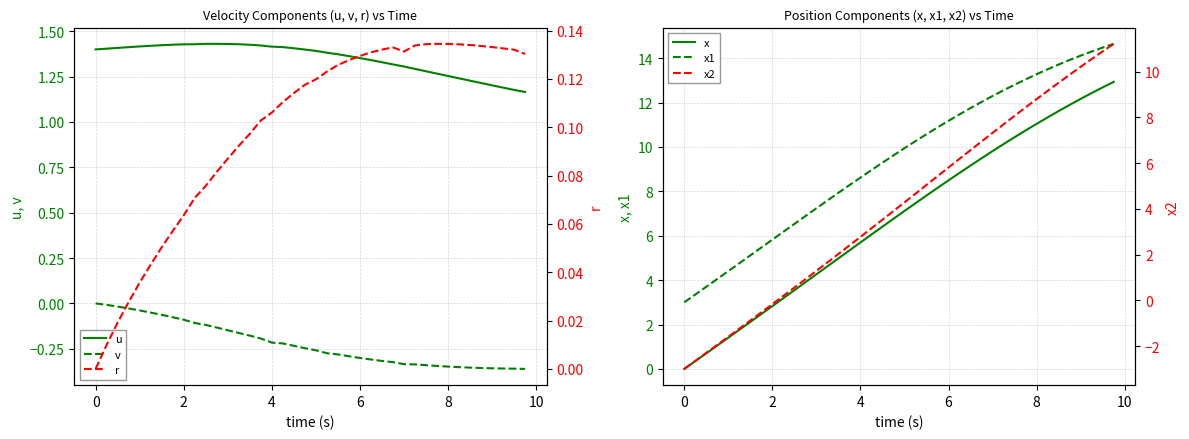

How many data points in x are less than 7?

20